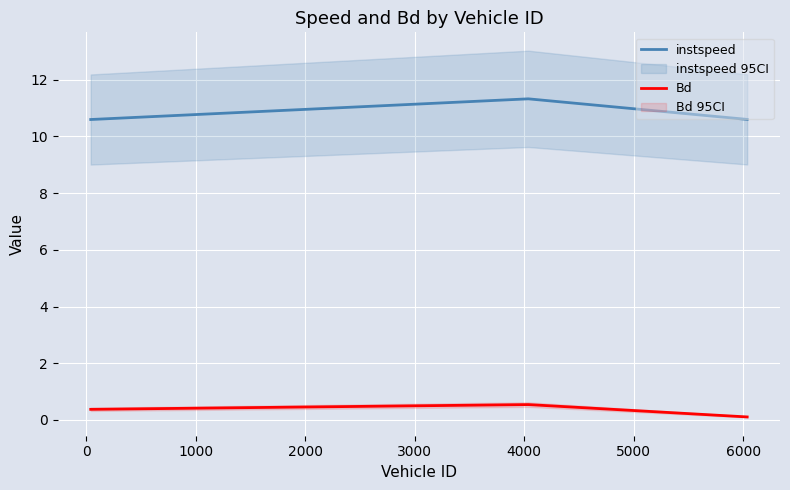

What is the maximum value for instspeed?

11.3